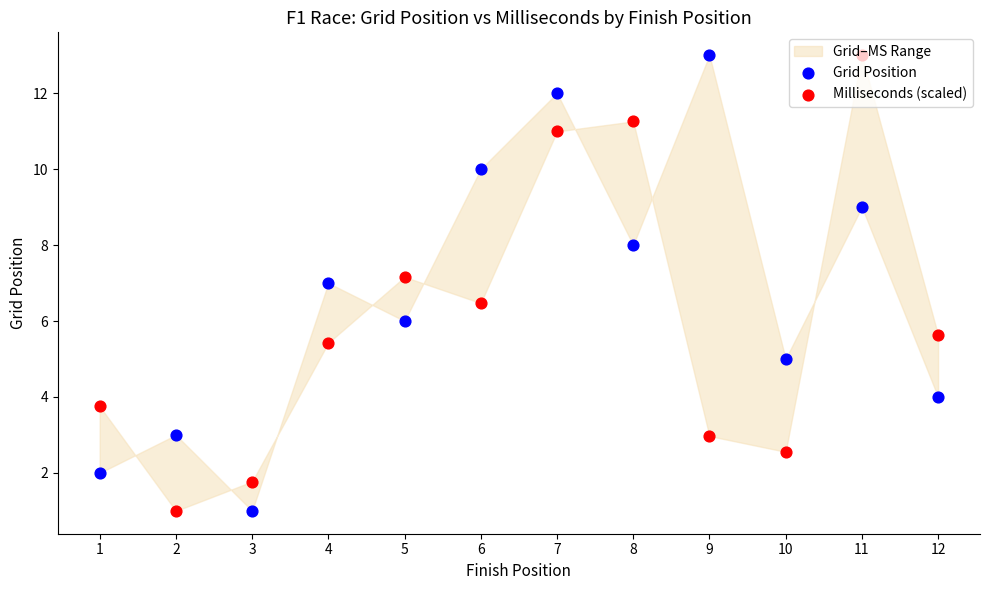

At how many categories does at least one series exceed 4?

9